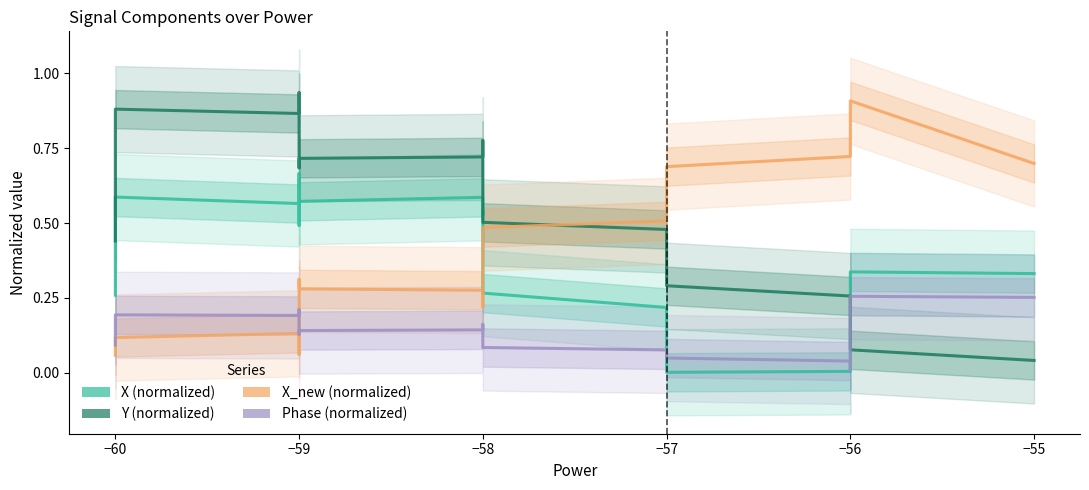

Reading left to right, extract all data points from this chart.

X (normalized): 0.3	0.4	0.6	0.6	0.5	0.5	0.5	0.6	0.7	0.6	0.6	0.6	0.6	0.6	0.6	0.6	0.5	0.5	0.5	0.4	0.4	0.4	0.3	0.3	0.2	0.2	0.1	0.1	0.0	0.0	0.0	0.0	0.0	0.0	0.0	0.0	0.0	0.1	0.3	0.3
Y (normalized): 0.4	0.6	0.9	0.9	0.9	0.9	0.9	0.9	0.8	0.8	0.8	0.8	0.7	0.7	0.7	0.7	0.8	0.8	0.7	0.7	0.6	0.6	0.5	0.5	0.5	0.5	0.4	0.4	0.4	0.4	0.3	0.3	0.3	0.3	0.2	0.2	0.2	0.1	0.1	0.0
X_new (normalized): 0.1	0.1	0.1	0.1	0.1	0.1	0.1	0.1	0.2	0.2	0.2	0.2	0.3	0.3	0.3	0.3	0.2	0.2	0.3	0.3	0.4	0.4	0.5	0.5	0.5	0.5	0.5	0.6	0.6	0.6	0.6	0.7	0.7	0.7	0.8	0.8	0.8	0.9	0.9	0.7
Phase (normalized): 0.1	0.1	0.2	0.2	0.2	0.2	0.2	0.2	0.2	0.2	0.2	0.2	0.2	0.1	0.1	0.1	0.2	0.2	0.1	0.1	0.1	0.1	0.1	0.1	0.1	0.1	0.1	0.1	0.1	0.1	0.1	0.1	0.0	0.0	0.0	0.0	0.0	0.0	0.3	0.3